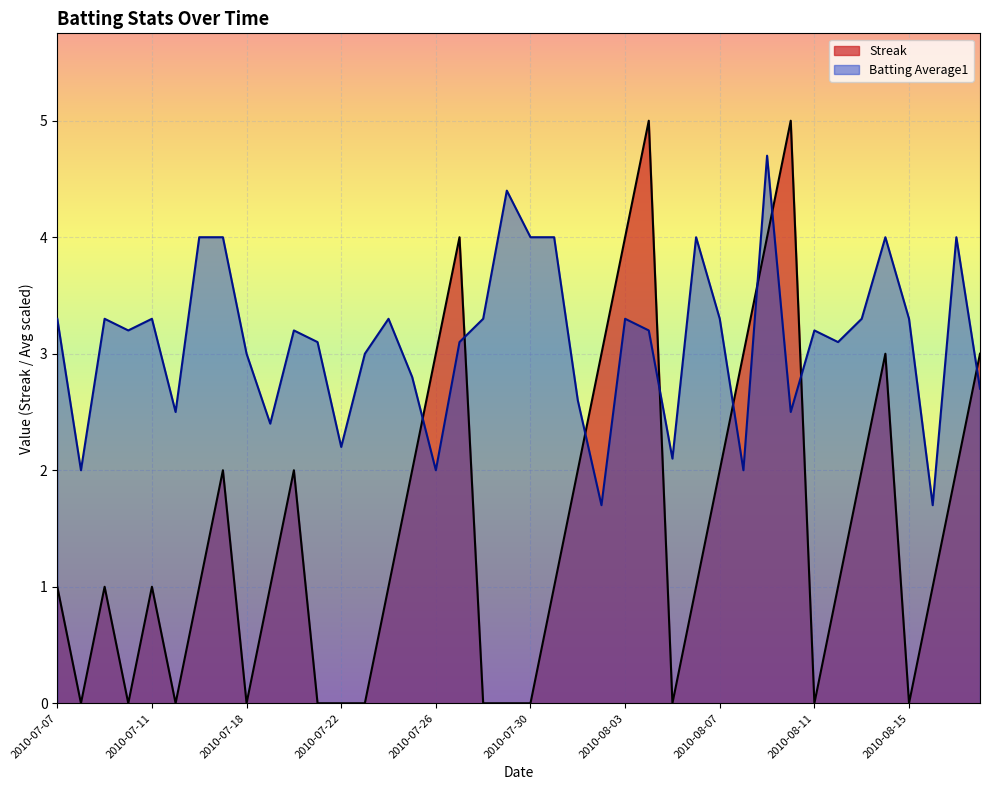

What is the difference between the Streak values at 2010-08-11 and 2010-08-03?

4.0